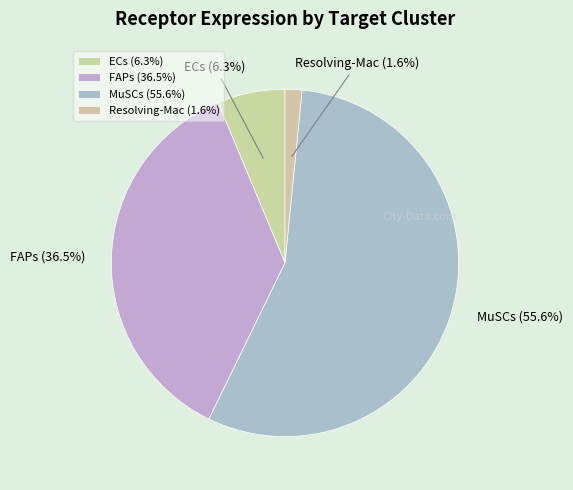

Is the sum of Resolving-Mac and MuSCs greater than half?

Yes